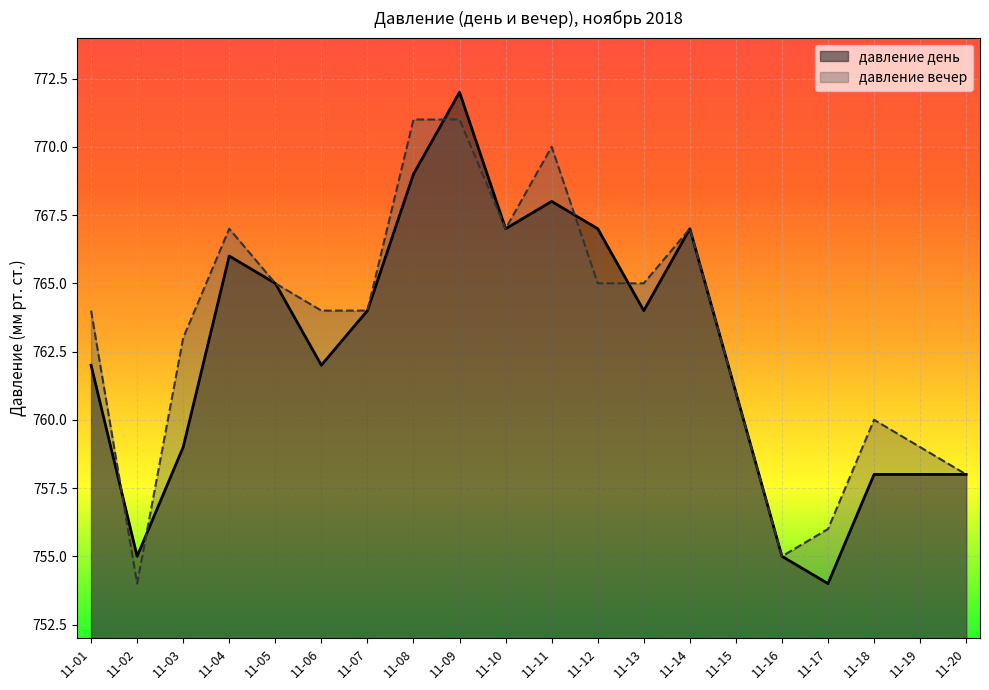

Rank the series by their average value, from highest to lowest.

давление вечер, давление день